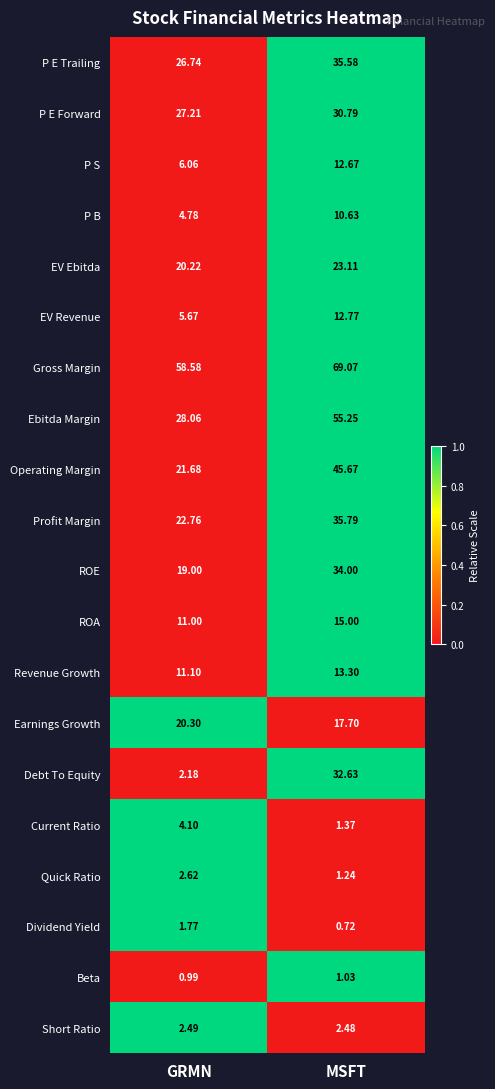

Which series changed the most between GRMN and MSFT?

Debt To Equity